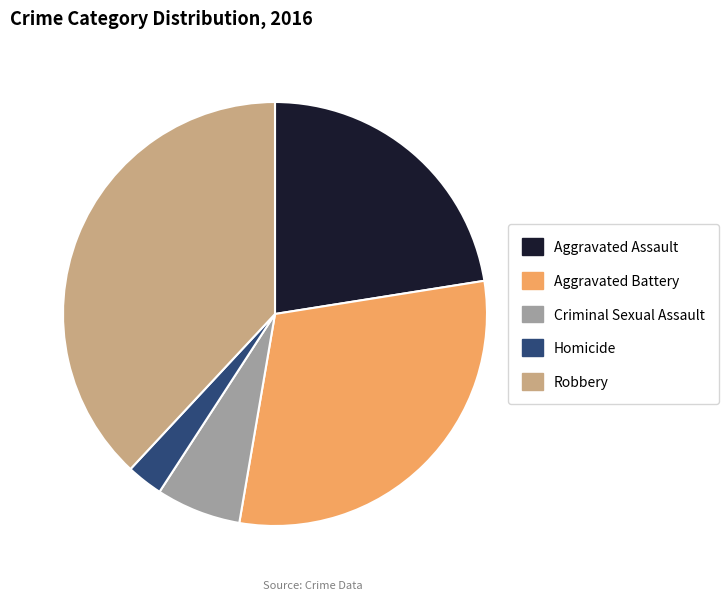

What is the largest slice in the pie chart?

Robbery